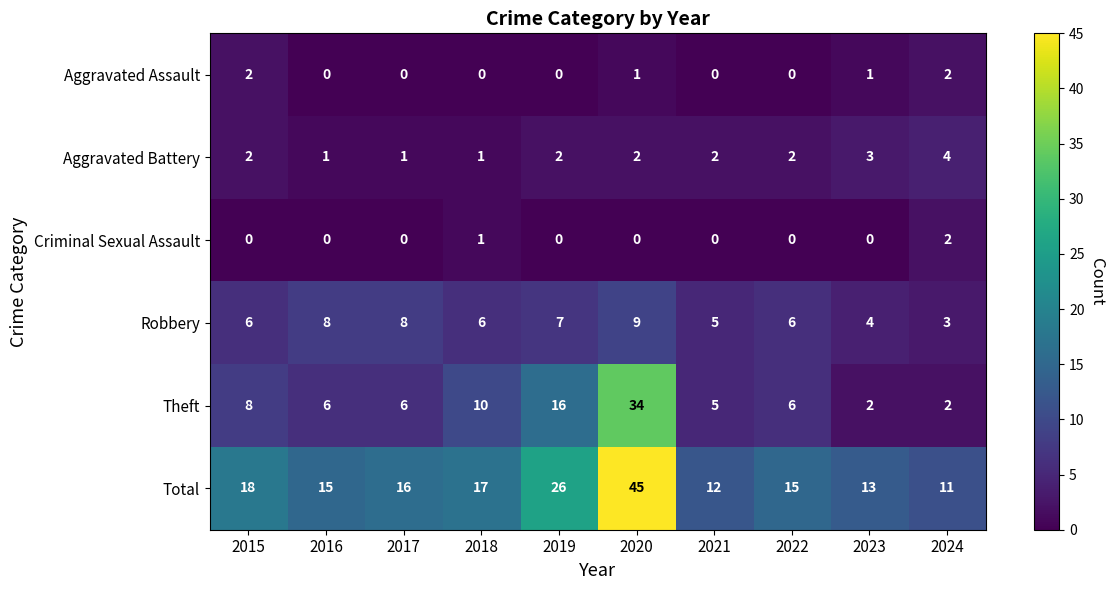

Which category has the highest value across all series?

2020